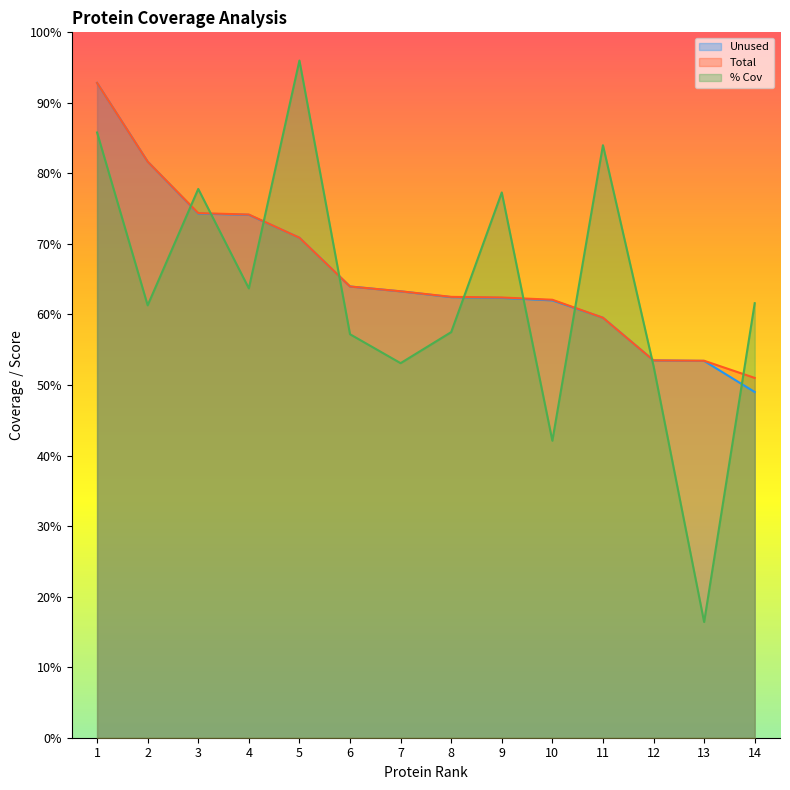

Where do % Cov and Unused first cross each other?

2 and 3